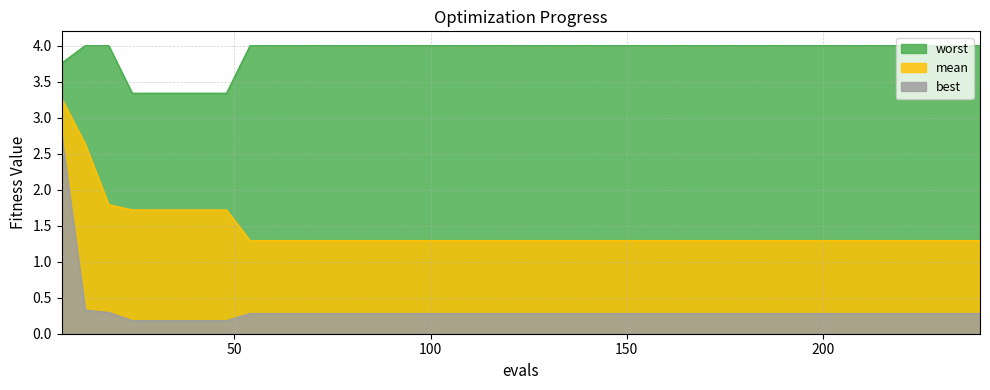

What is the value of the mean point at the 36th from the left?

1.3